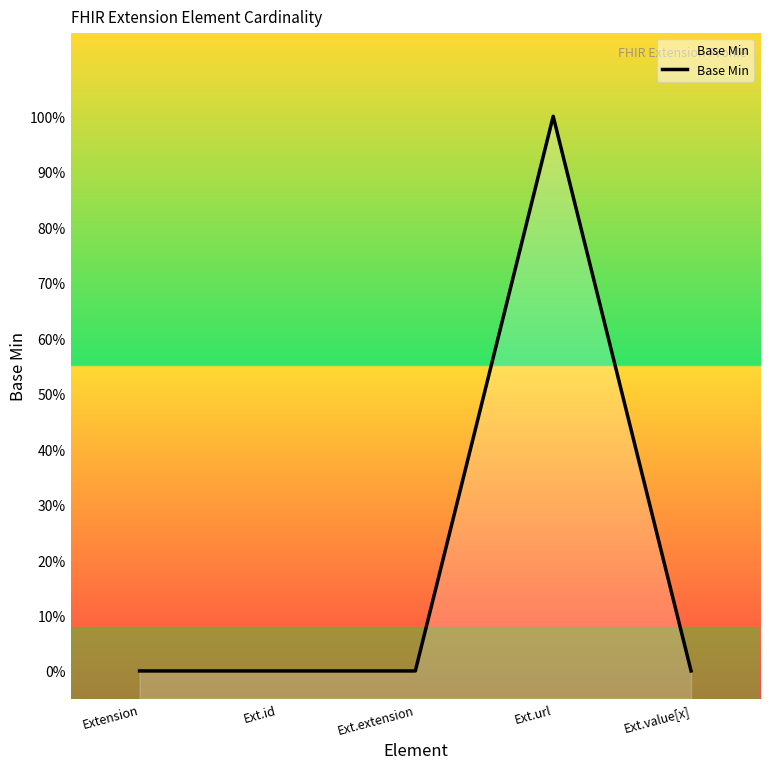

The value at Ext.id is 0. True or false?

True